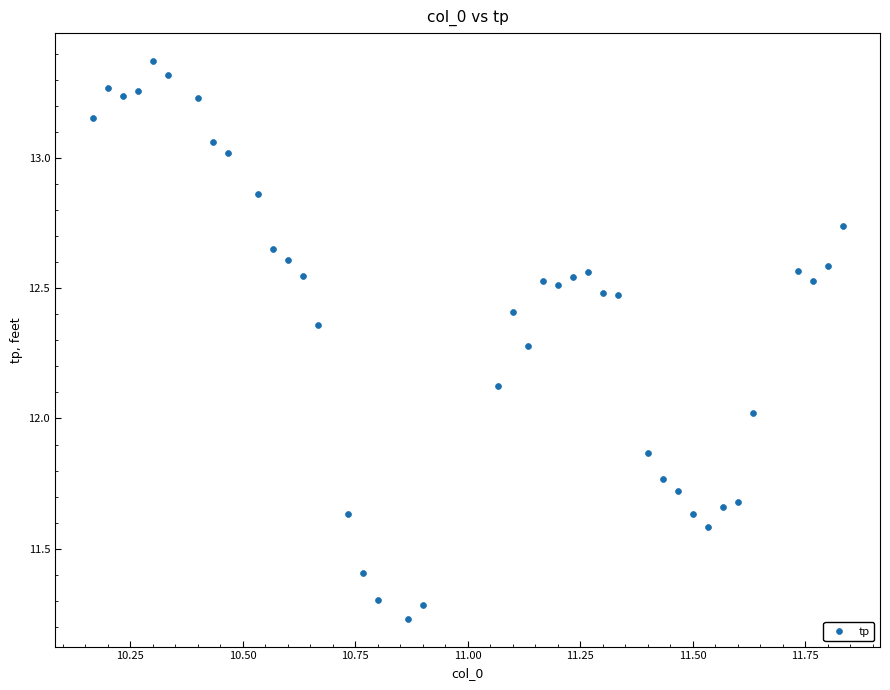

What is the range of Y values (max minus min)?

2.1